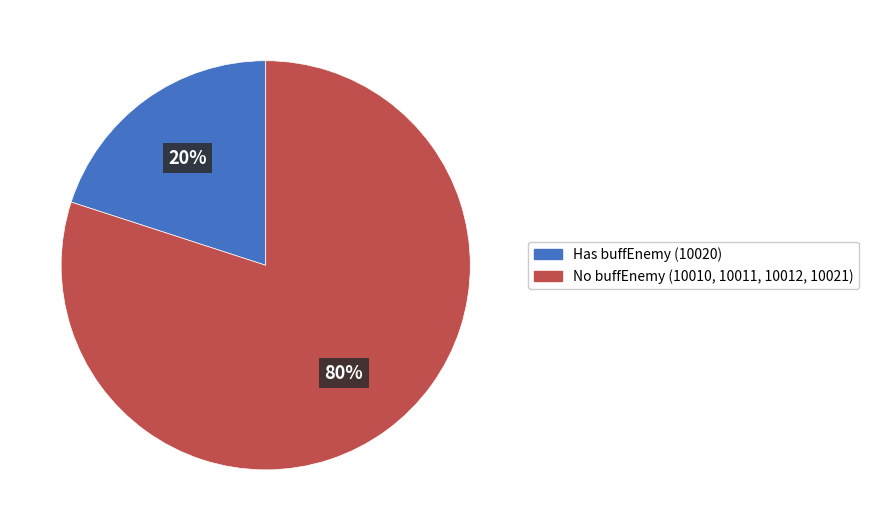

Is there a majority slice in this chart?

Yes